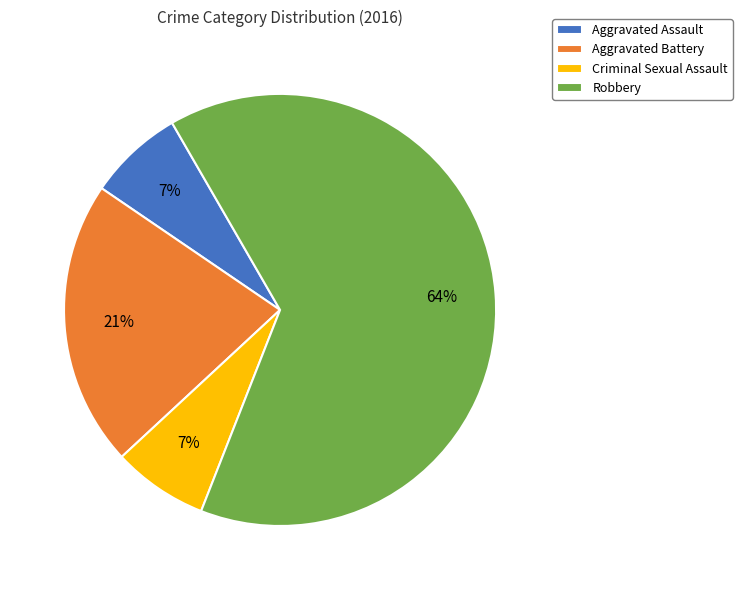

To the nearest percent, what is the average slice percentage?

25%